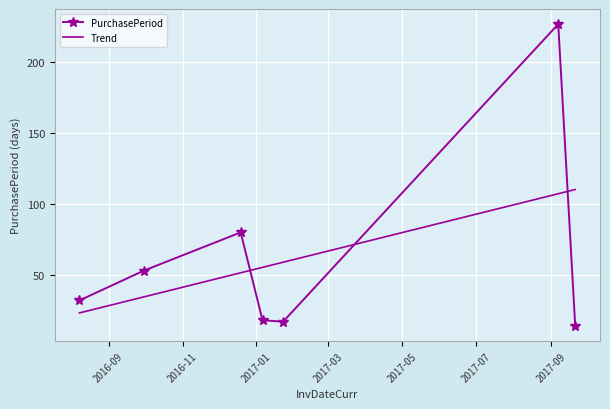

Is it true that the value at 2017-01-06 is 18?

True